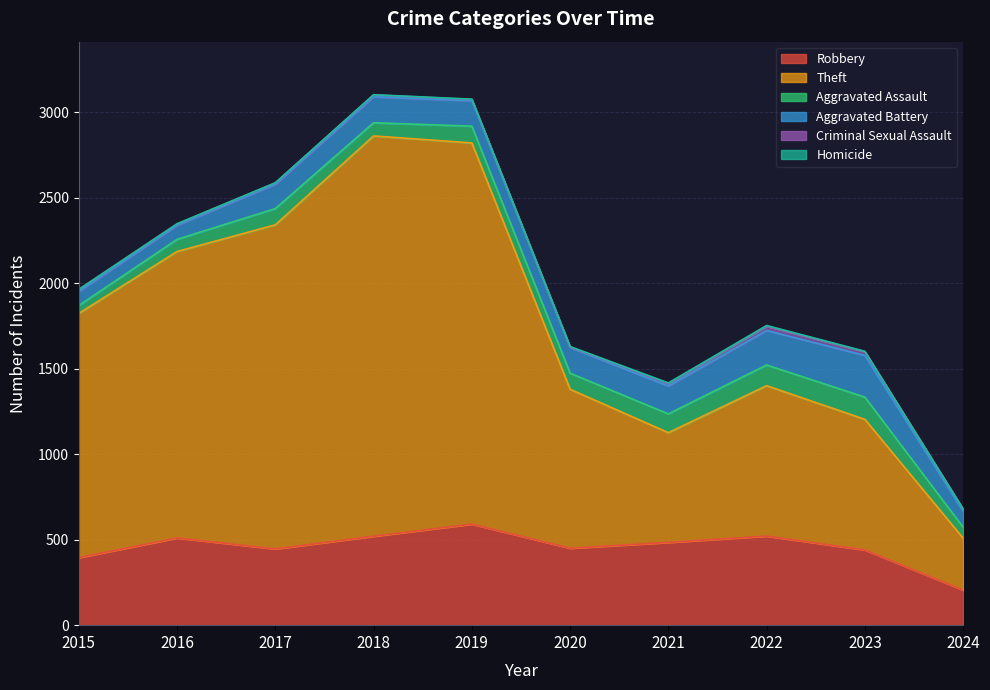

True or false: Aggravated Battery and Aggravated Assault cross at least once.

False